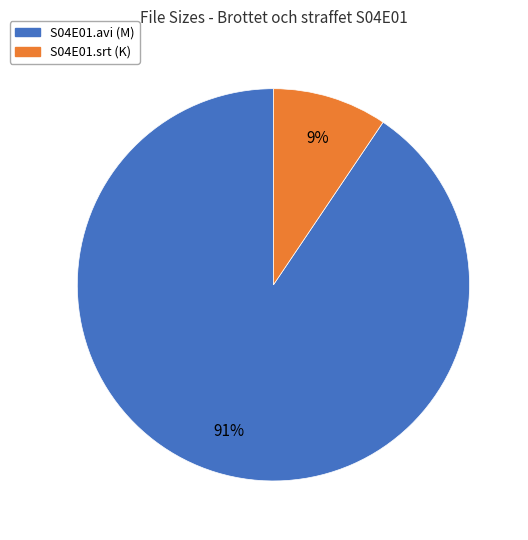

Does any single category account for the majority?

Yes